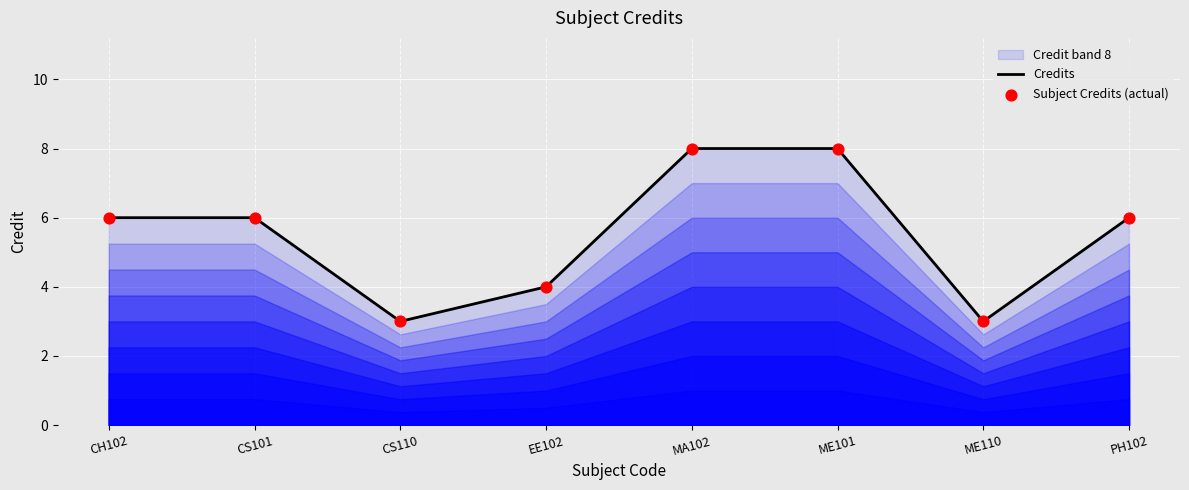

At which category is the sum across all series the highest?

MA102